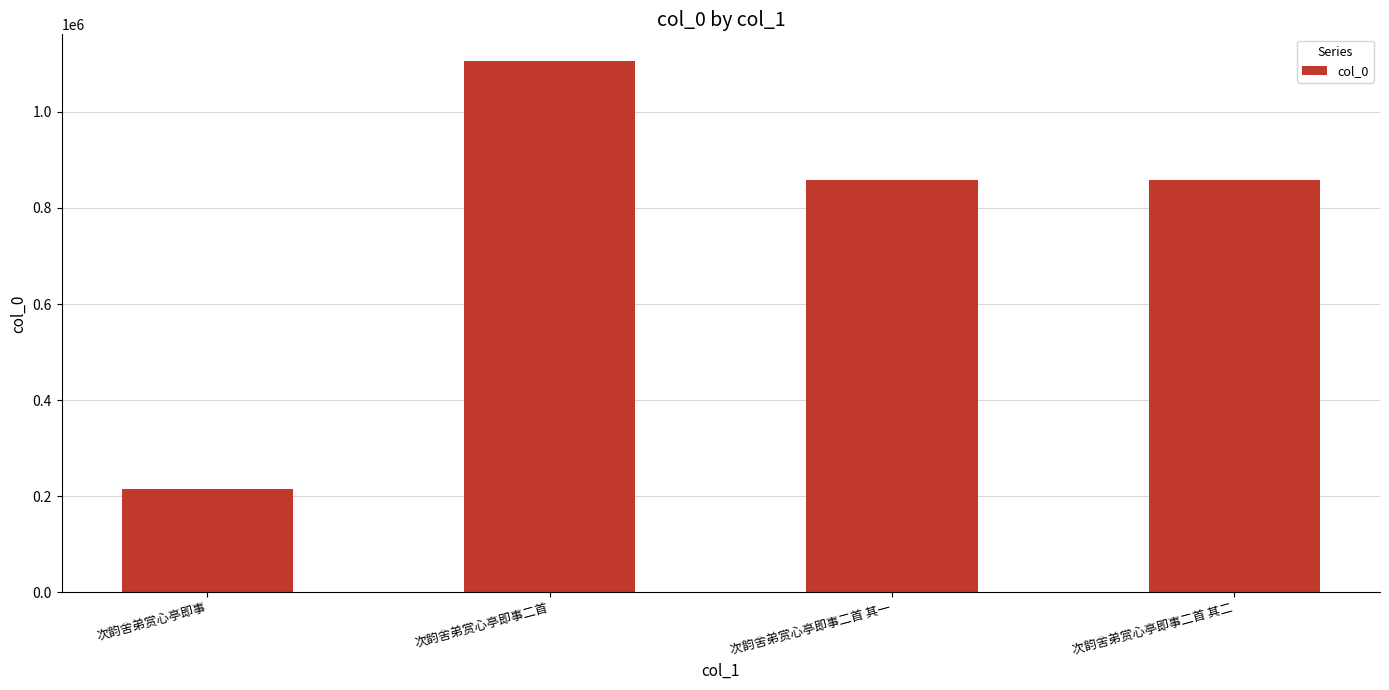

Approximately how many times larger is the value at 次韵舍弟赏心亭即事二首 其二 compared to 次韵舍弟赏心亭即事二首?

0.8